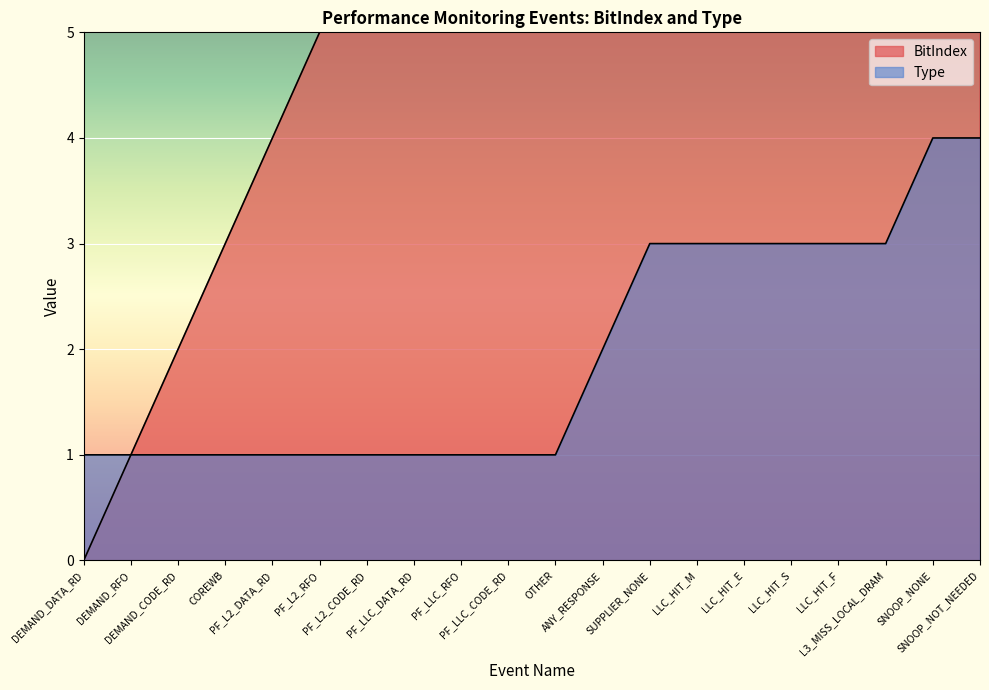

True or false: Type and BitIndex intersect in this chart.

False